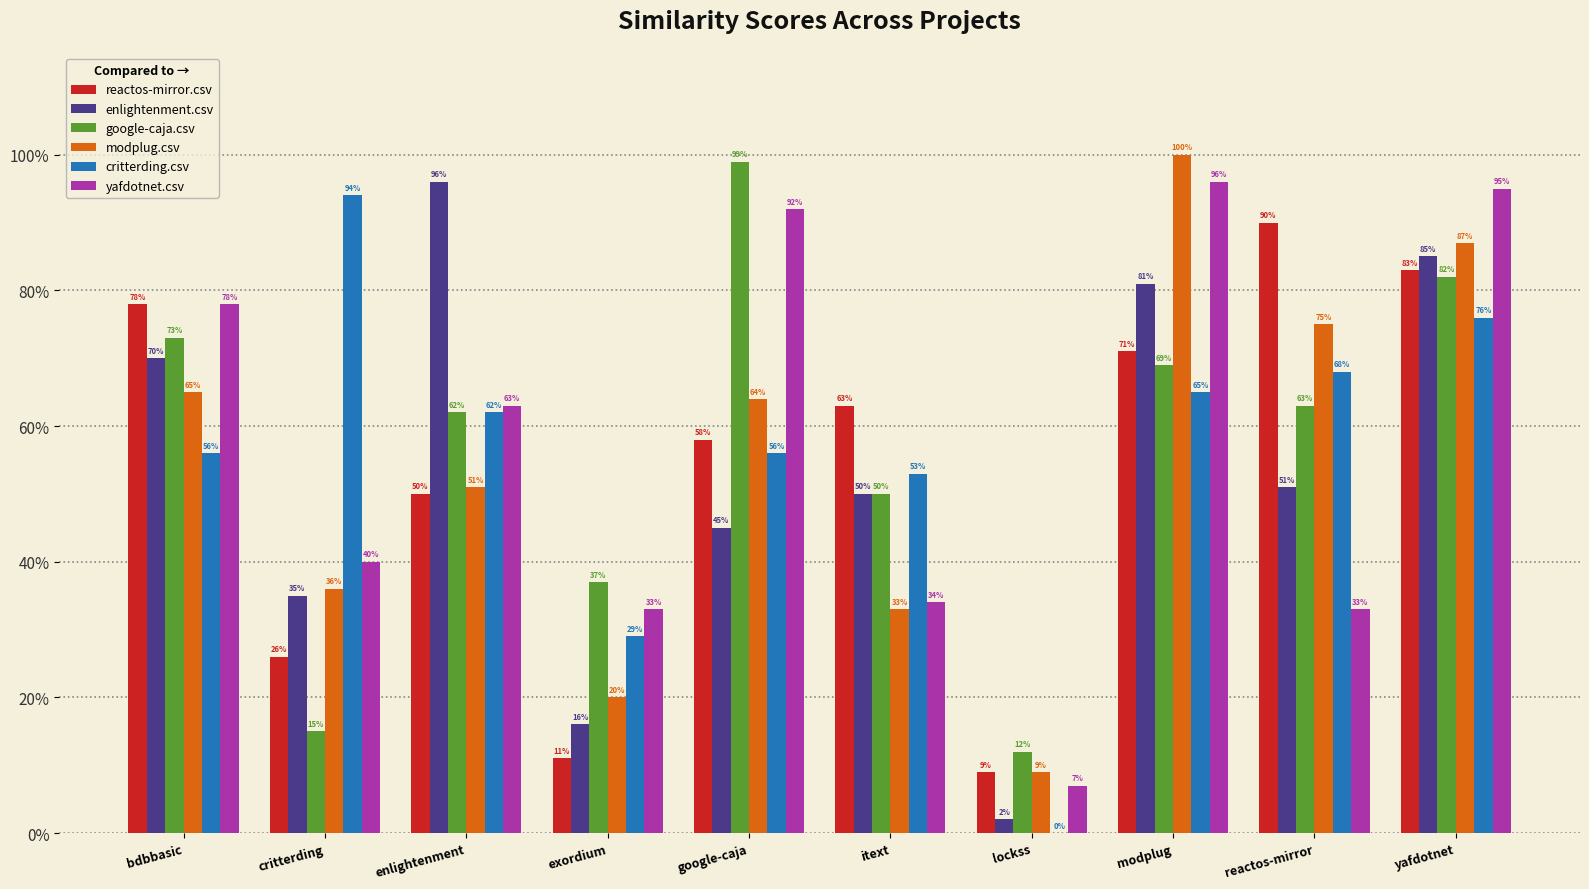

Rank the series by their maximum value, from lowest to highest.

reactos-mirror.csv, critterding.csv, enlightenment.csv, yafdotnet.csv, google-caja.csv, modplug.csv